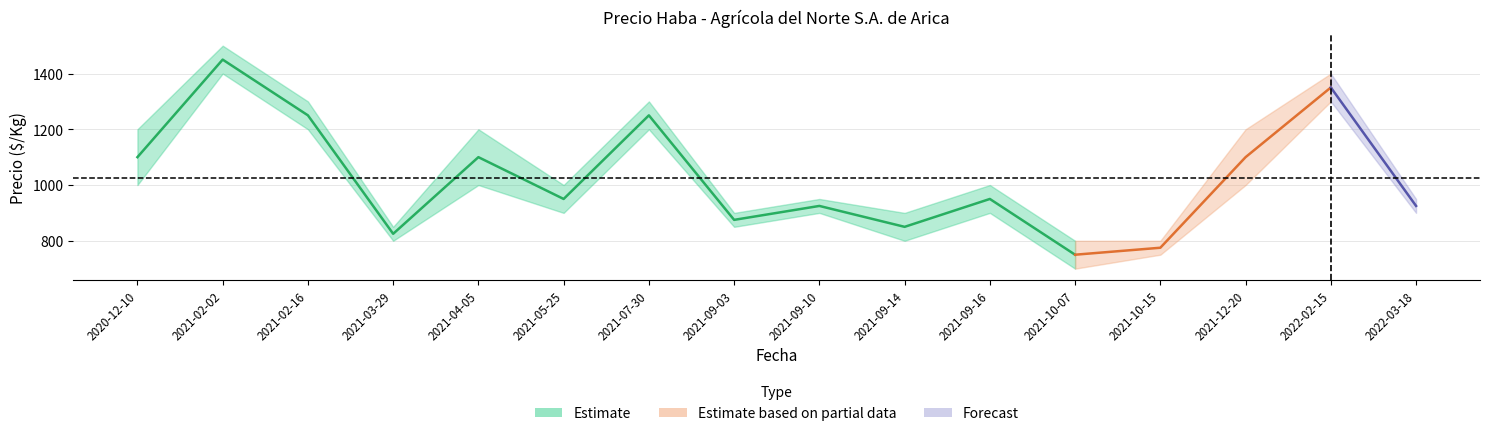

At which category is the sum across all series the highest?

2021-02-02